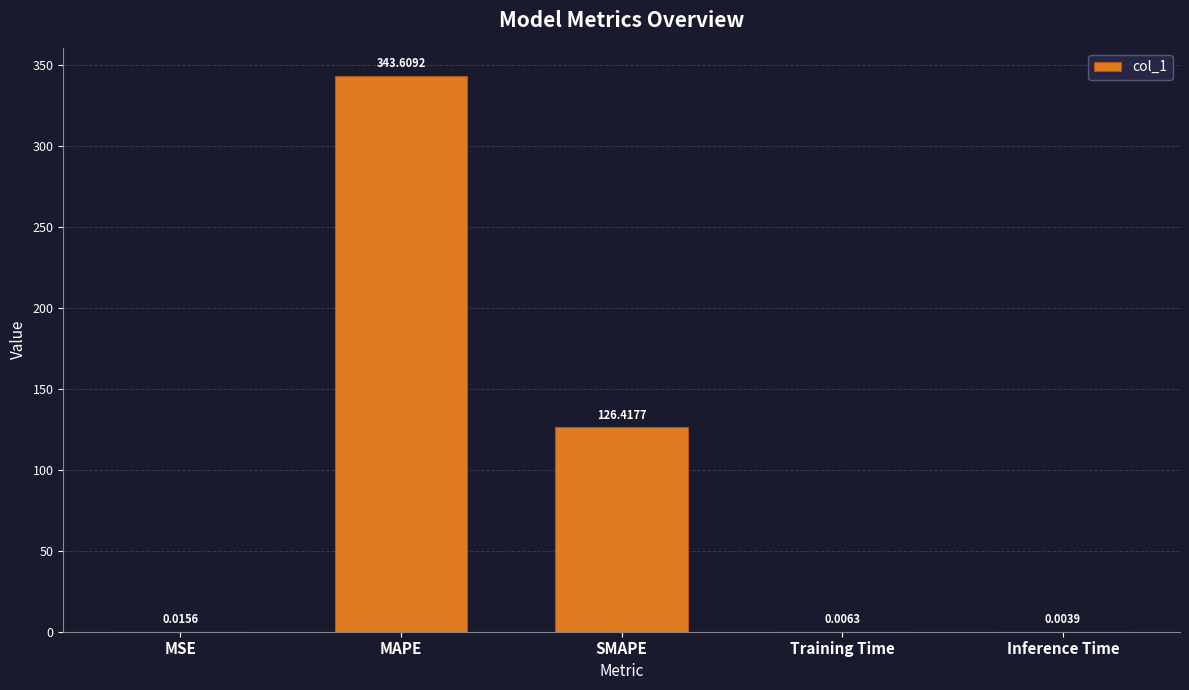

What is the sum of all values?

470.1